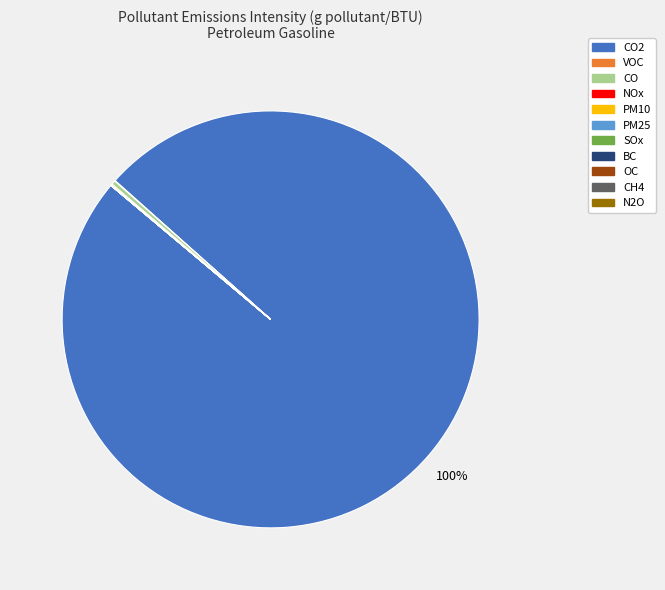

Is there a majority slice in this chart?

Yes